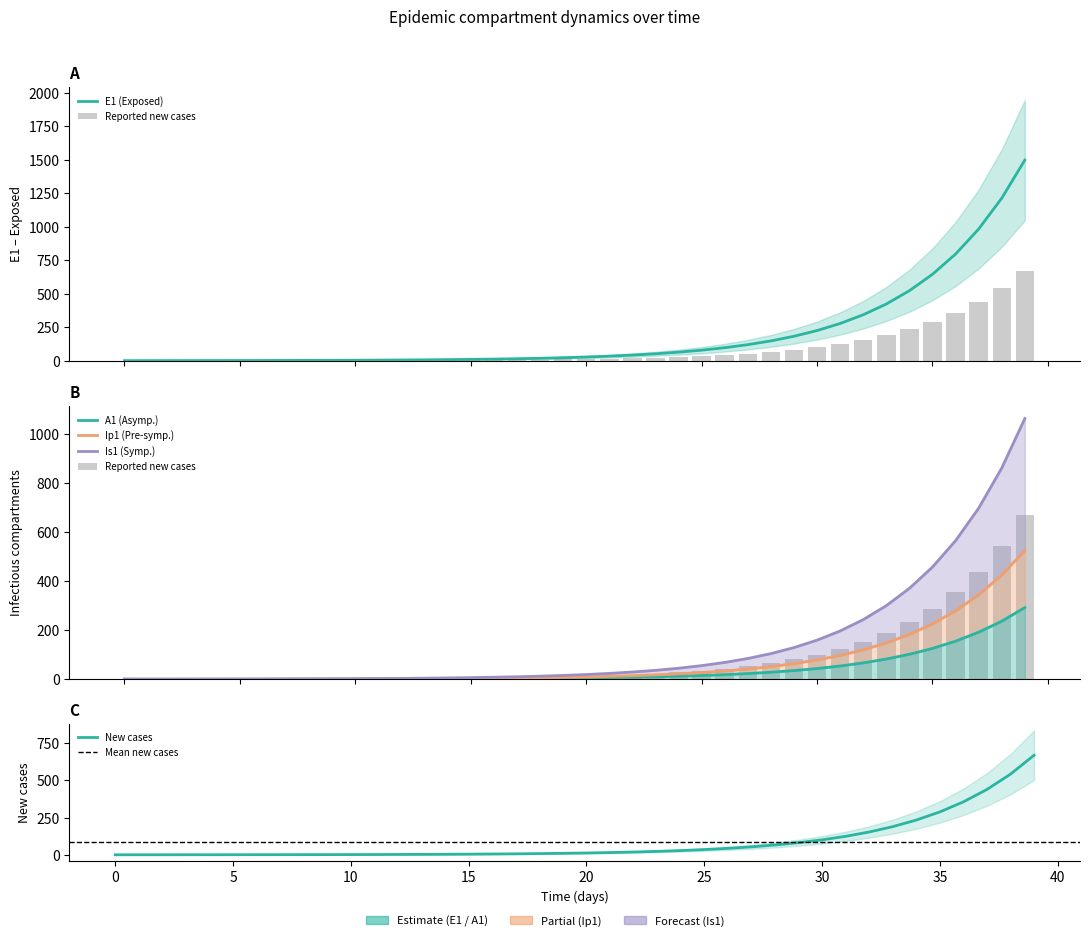

Where does the E1 series first go above 27?

20